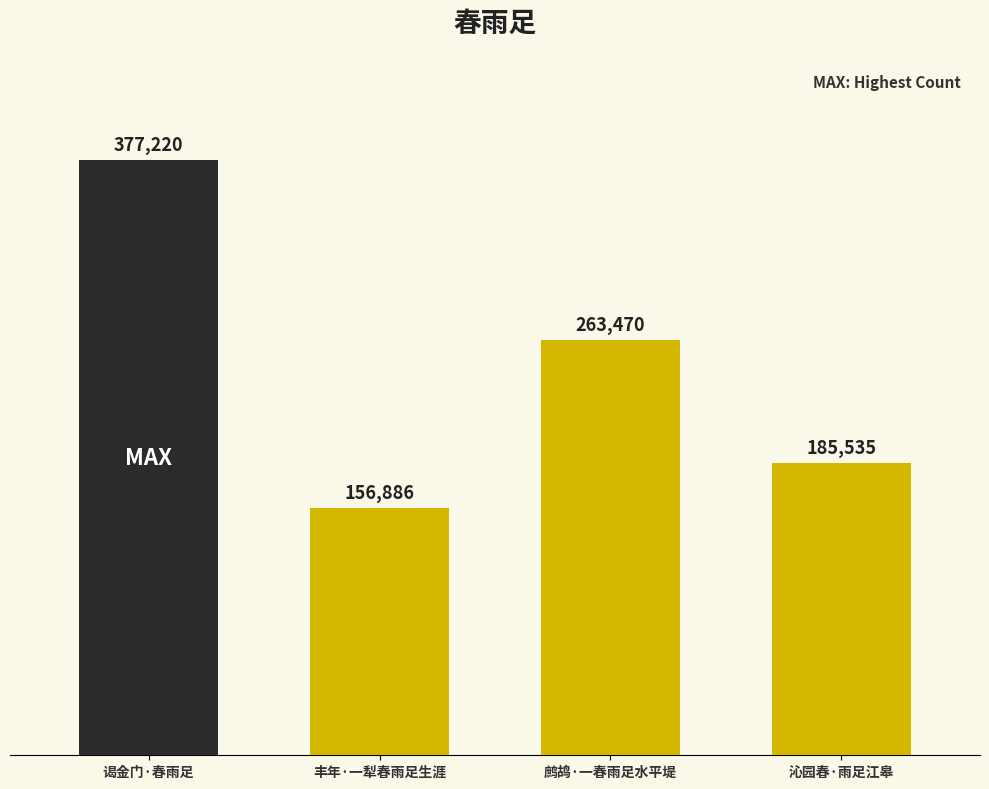

Which label corresponds to the smallest value in the chart?

丰年·一犁春雨足生涯